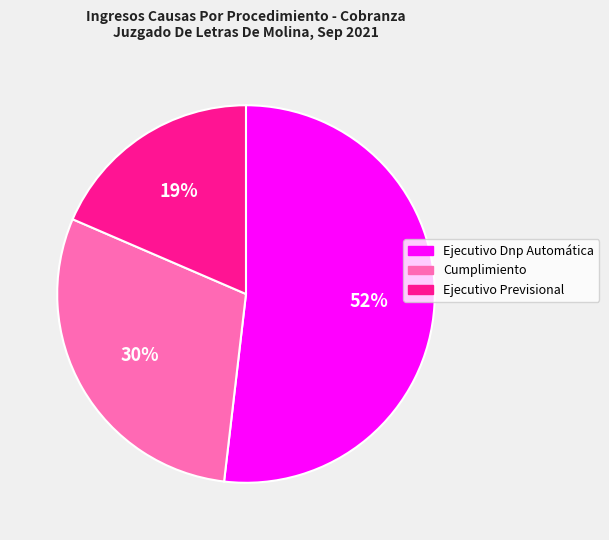

Is it true that Ejecutivo Dnp Automática is 52% of the pie?

True